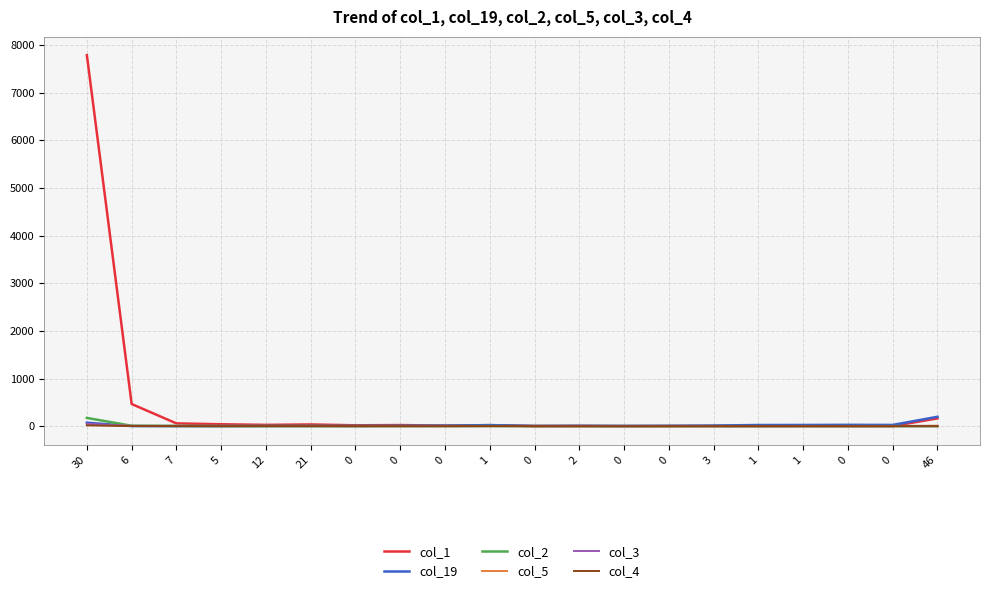

What is the label of the 6th point from the right?

3